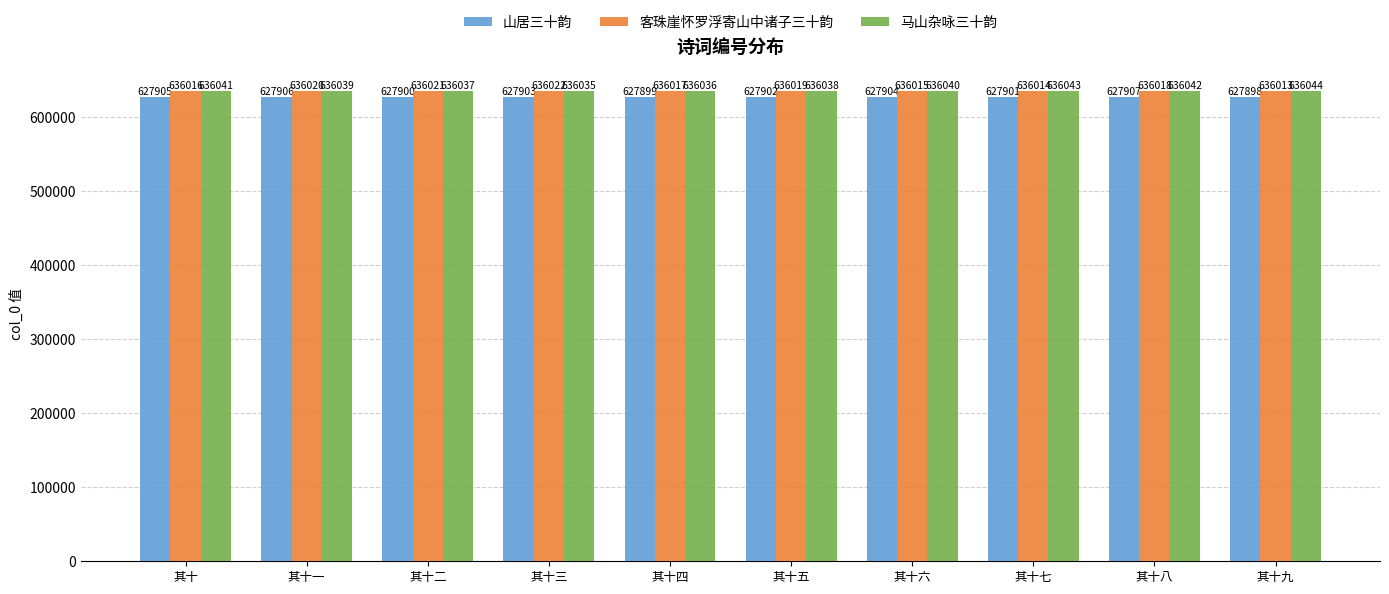

What is the value of the 客珠崖怀罗浮寄山中诸子三十韵 bar at the 10th from the left?

636013